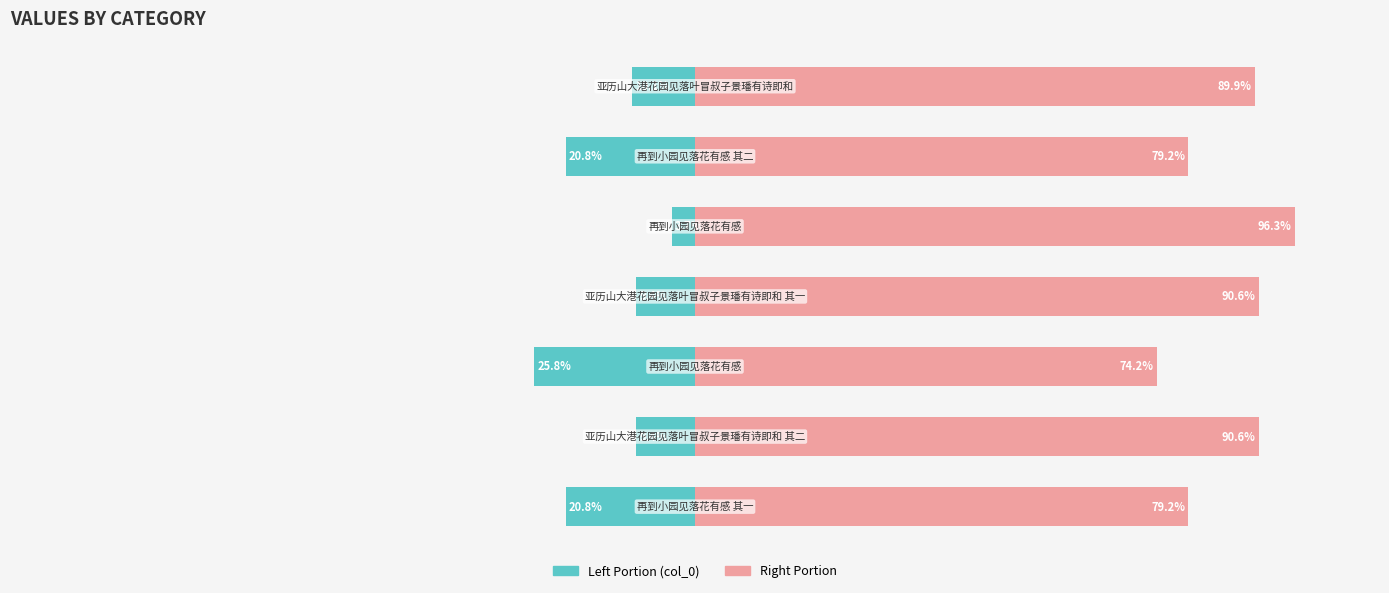

Is it true that col_0 (left portion) equals -5.0 at −25?

False